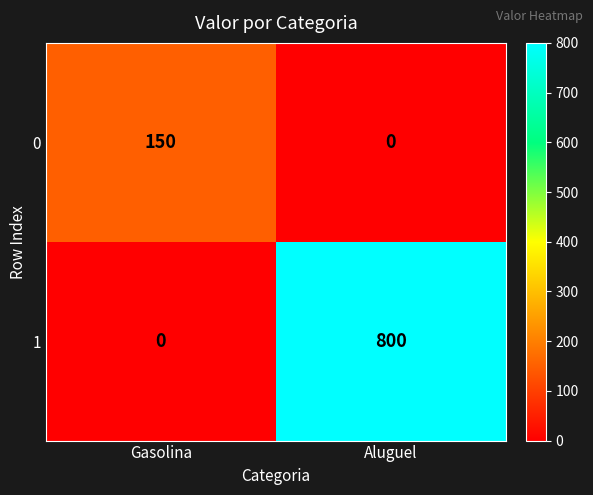

Which series has the largest range (max minus min)?

1